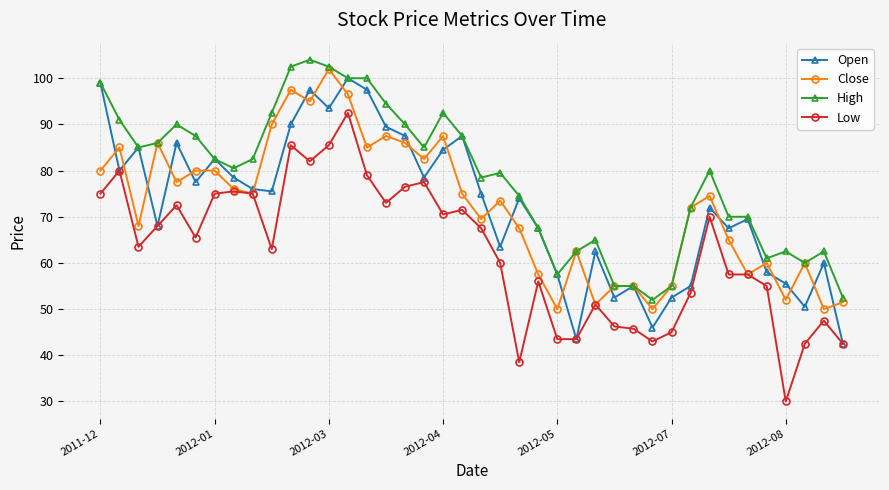

What is the minimum value for High?

52.0